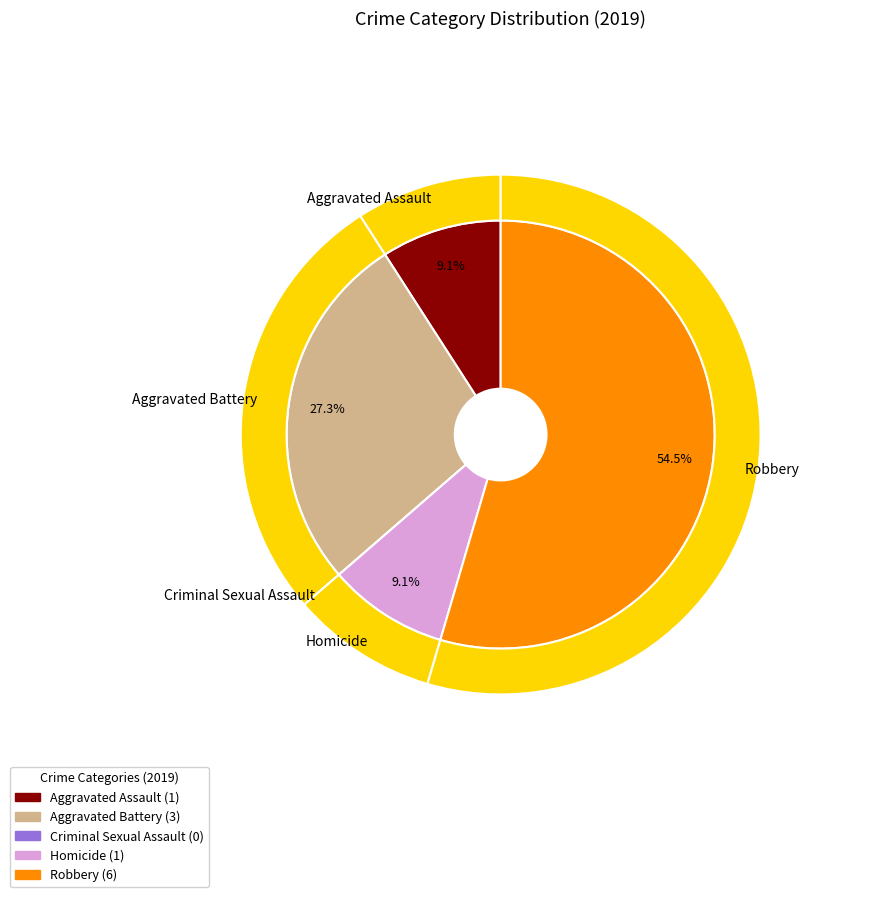

Which slice represents more than half of the pie?

Robbery